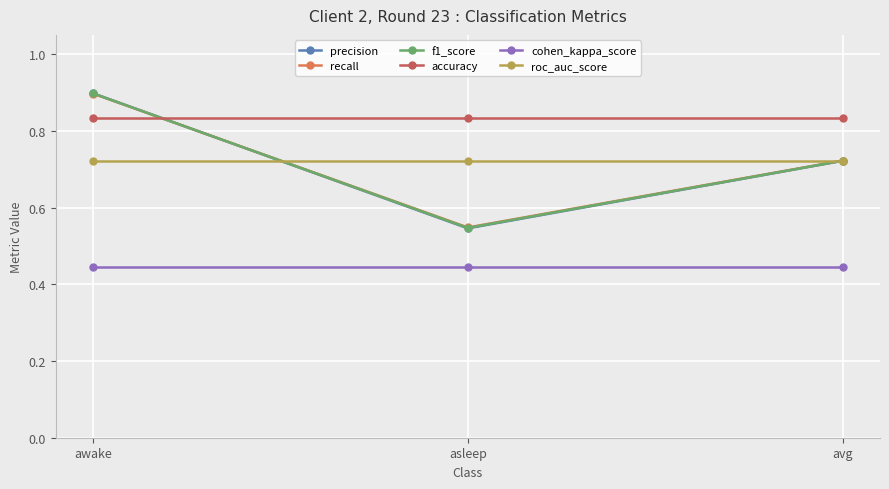

At which label does f1_score reach its minimum?

asleep